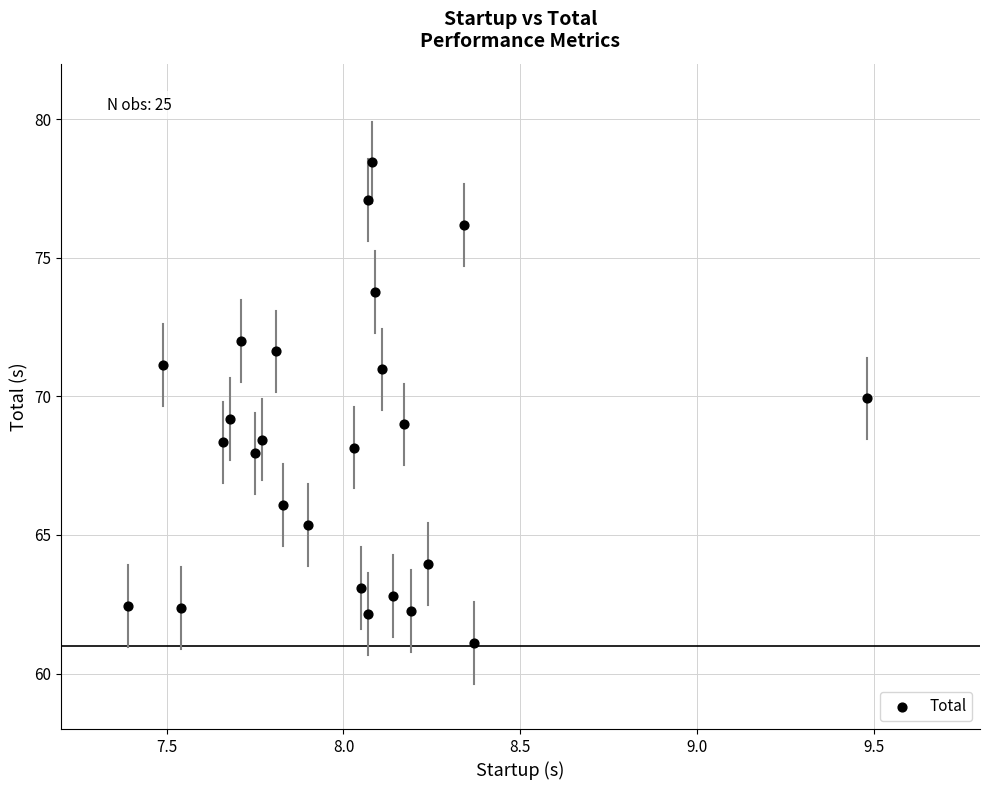

What is the range of Y values (max minus min)?

17.3